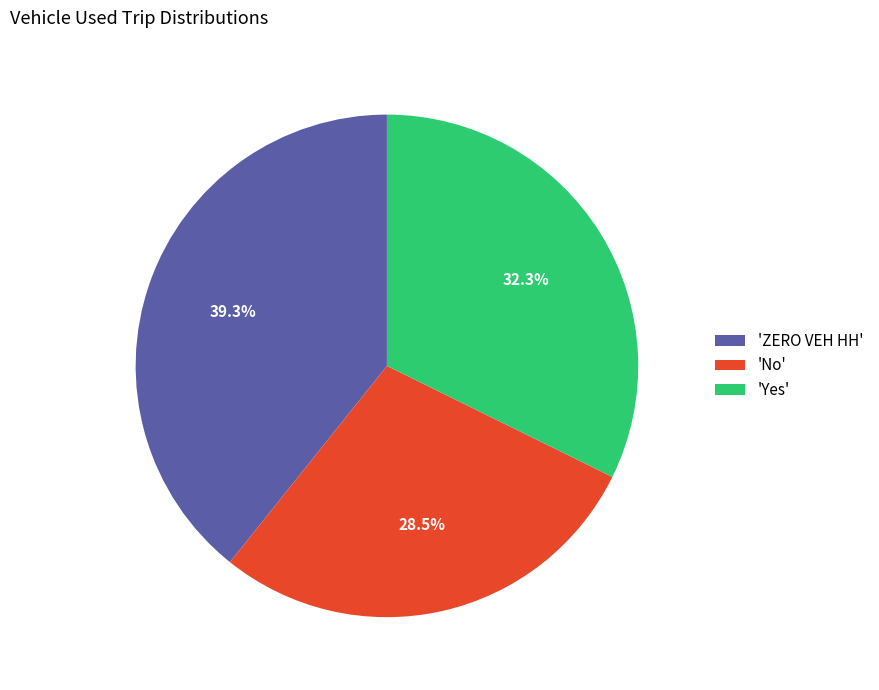

How many segments does this pie chart have?

3